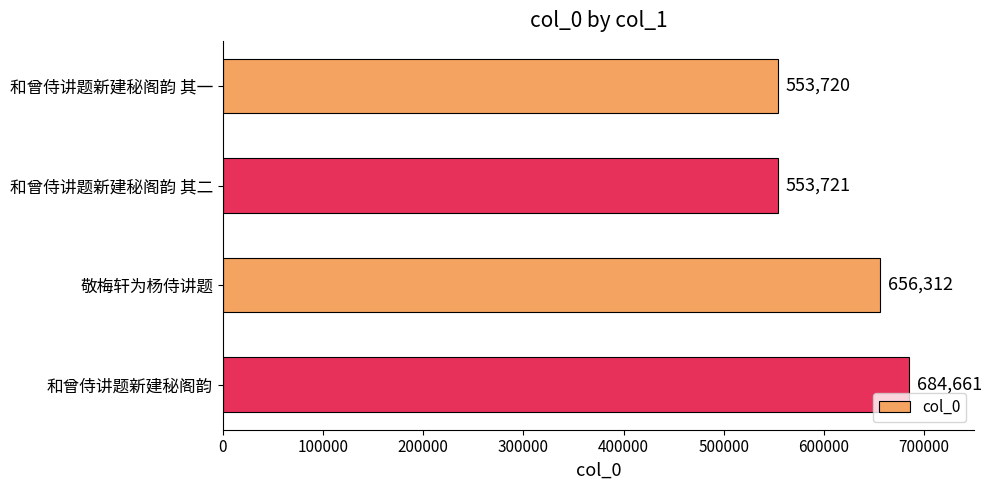

True or false: the data shows 236889 at 和曾侍讲题新建秘阁韵 其一.

False